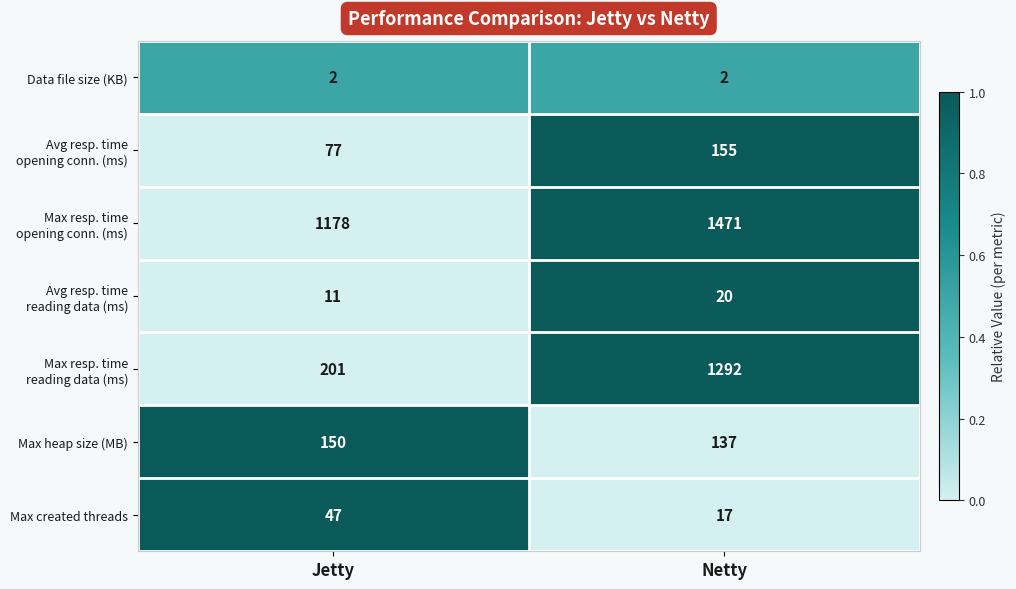

At which label does Max created threads reach its peak?

Jetty